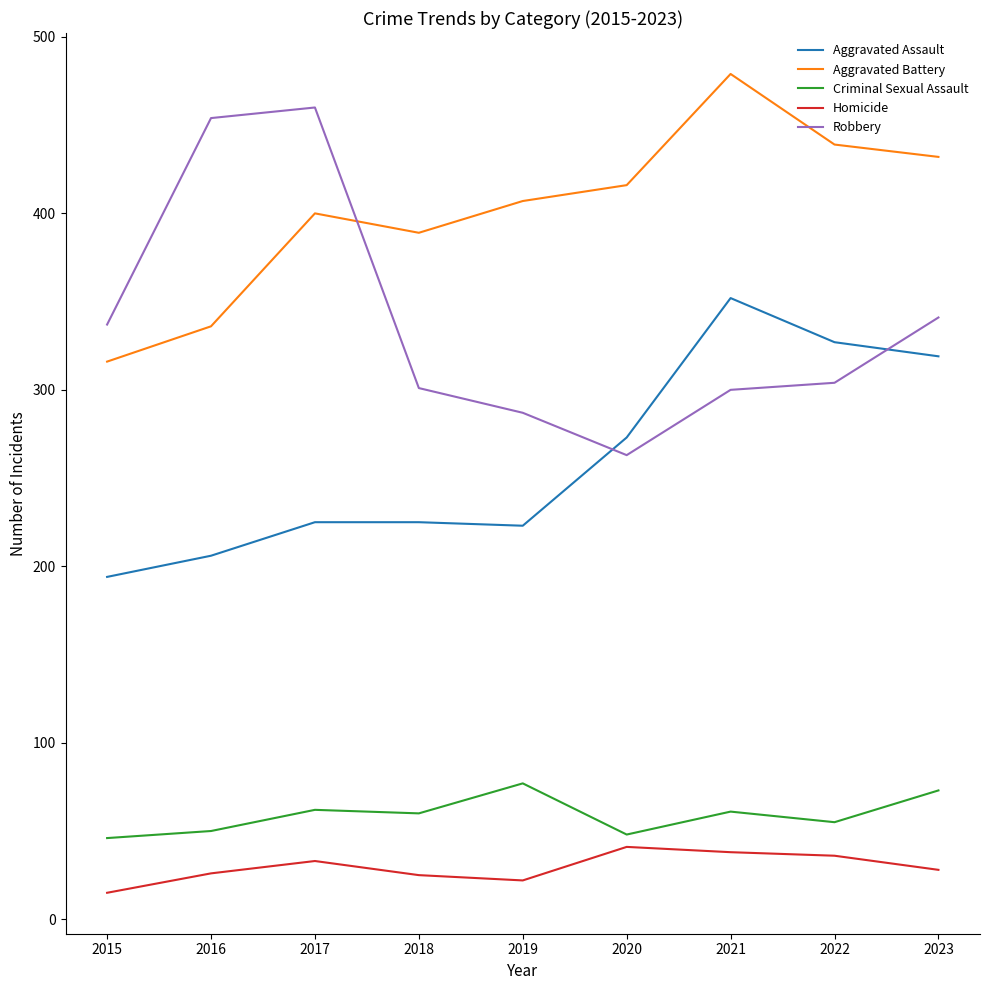

At 2023, list the series in order from smallest to largest.

Homicide, Criminal Sexual Assault, Aggravated Assault, Robbery, Aggravated Battery